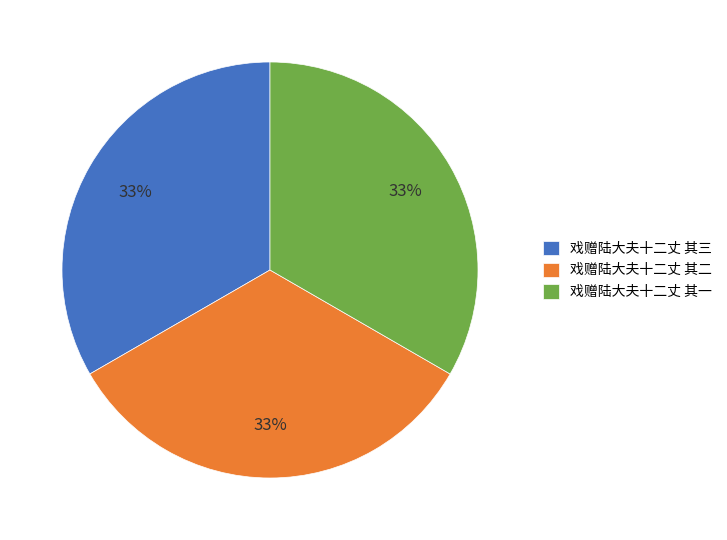

To the nearest percent, what percentage of the pie is 戏赠陆大夫十二丈 其二?

33%